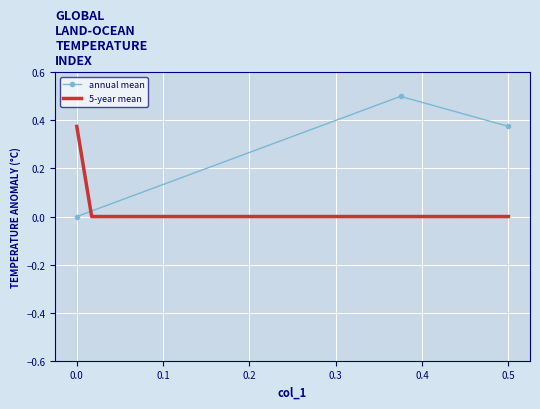

What is the difference between the values at 0.0 and 0.5?

0.4